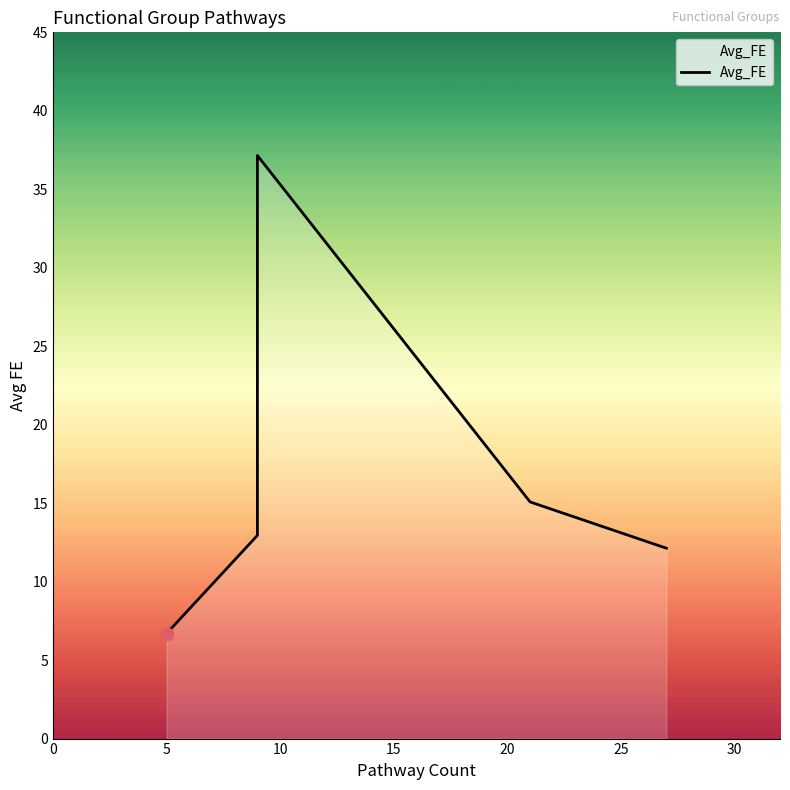

What is the change in value from 0 to 5?

+6.3